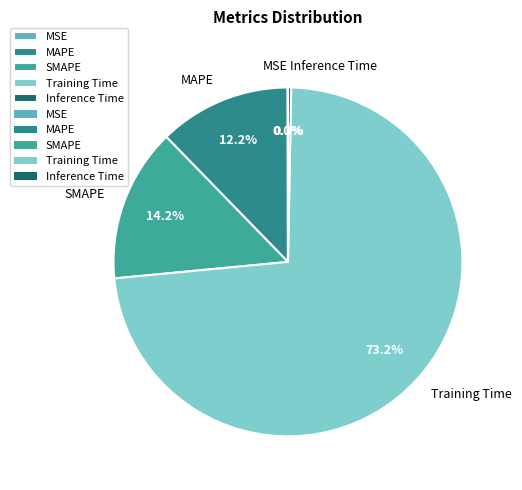

The MAPE slice represents 23% of the pie. True or false?

False